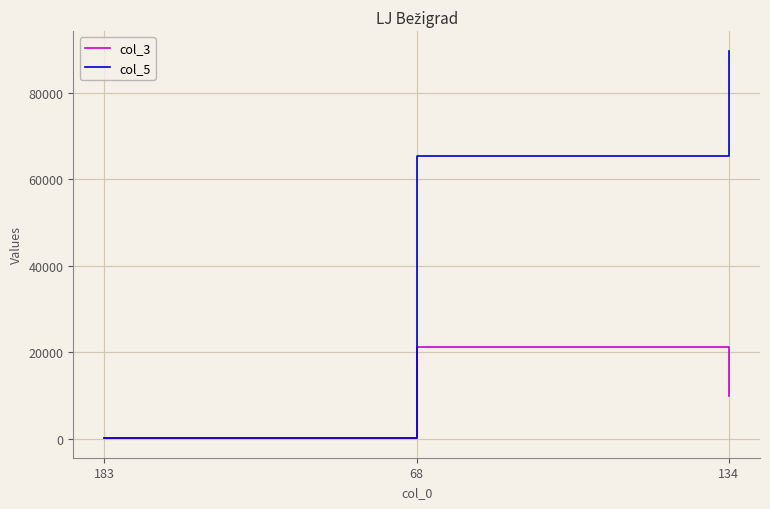

What are all the series names shown in the legend?

col_3, col_5